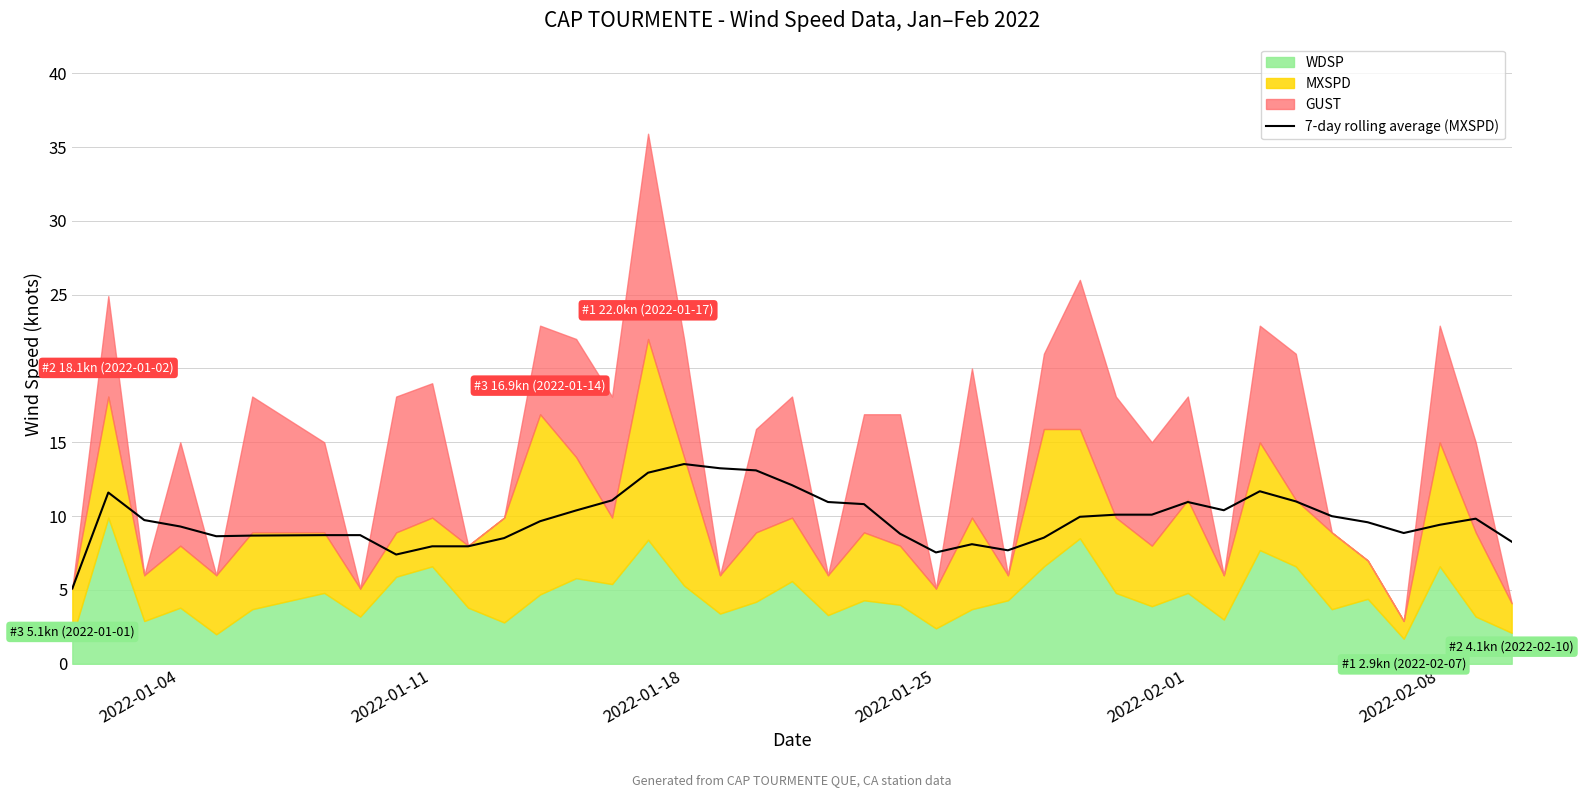

What is the highest value of the 7-day rolling average (MXSPD) series?

13.5